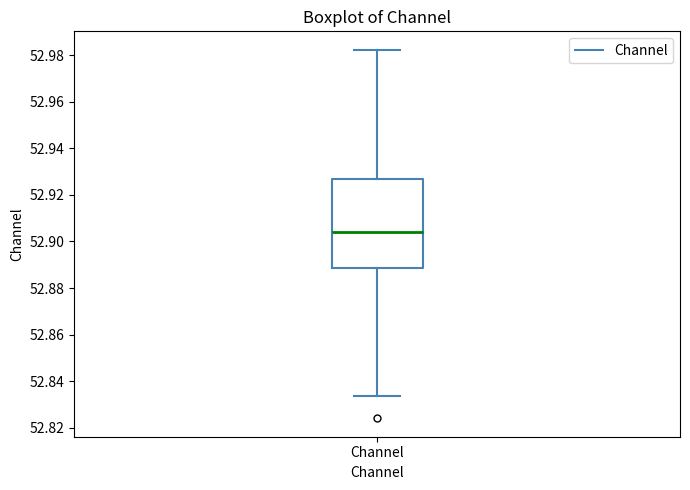

Read this box plot against the y-axis: the position of the median line, the range covered by the box, and the ends of both whiskers. The values are not printed on the chart, so give them approximately, as read against the axis.

median 52.904, box 52.888 to 52.926, whiskers 52.834 to 52.982